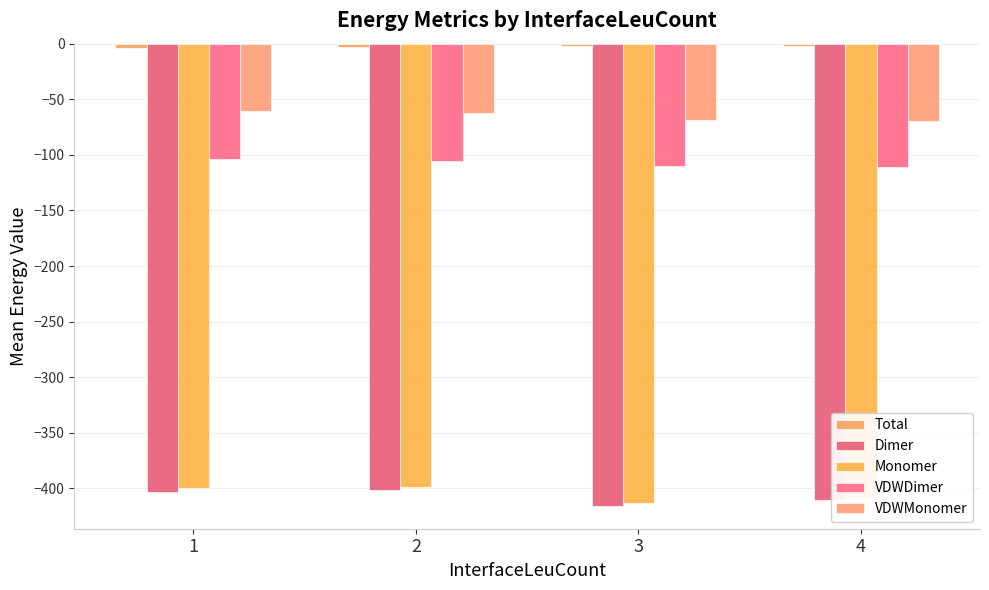

Which series has the widest spread of values?

Monomer